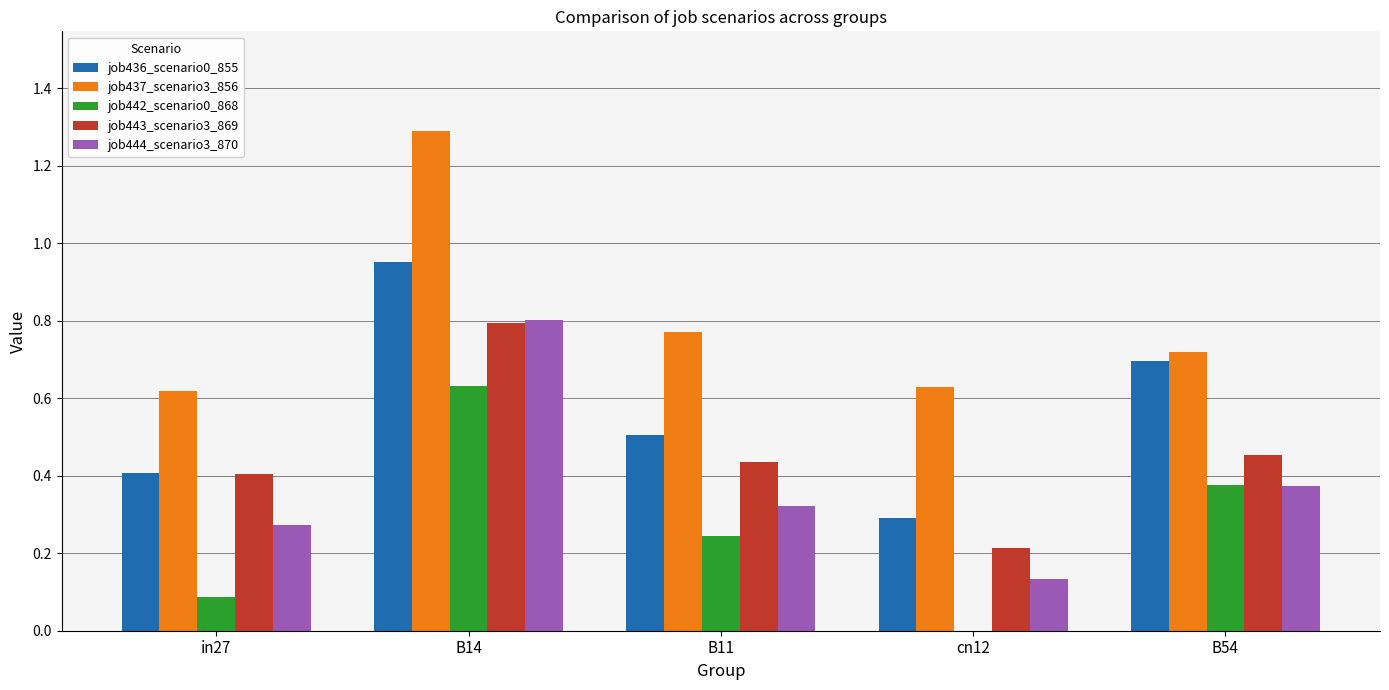

Is it true that job444_scenario3_870 equals 0.8 at B14?

True